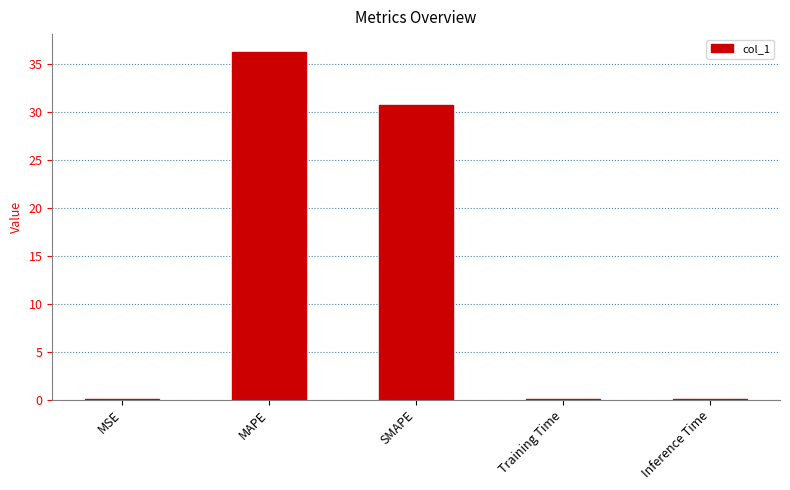

At which category does the chart reach its peak across all series?

MAPE